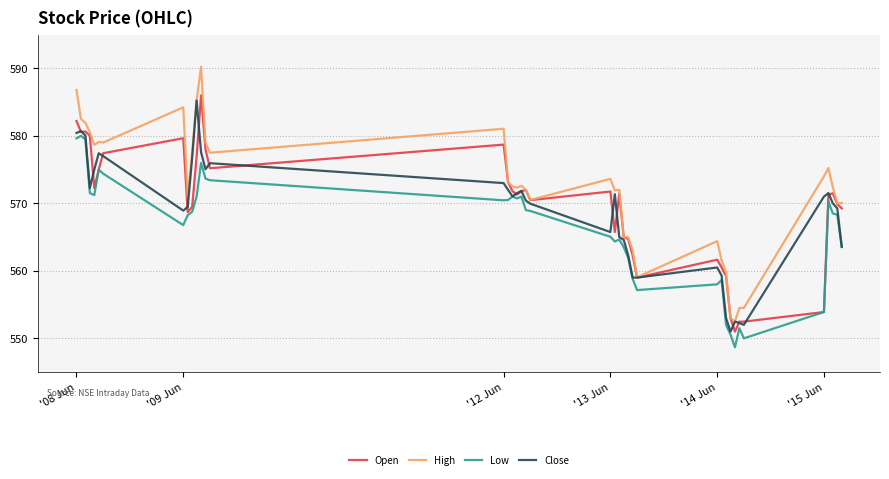

Which series has the largest total across all categories?

High